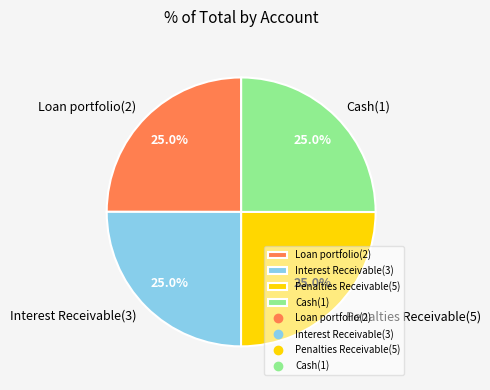

Is there a majority slice in this chart?

No